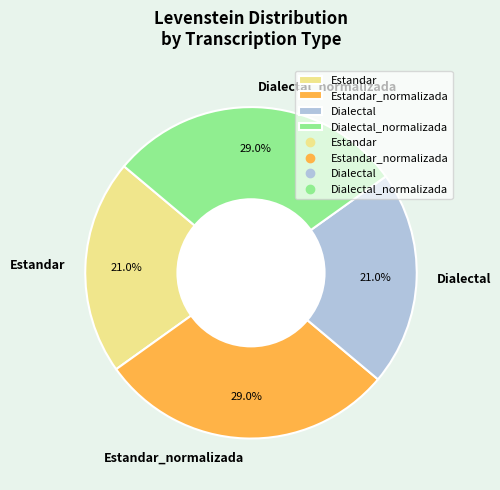

What is the ratio of the value at Dialectal_normalizada to the value at Estandar?

1.4